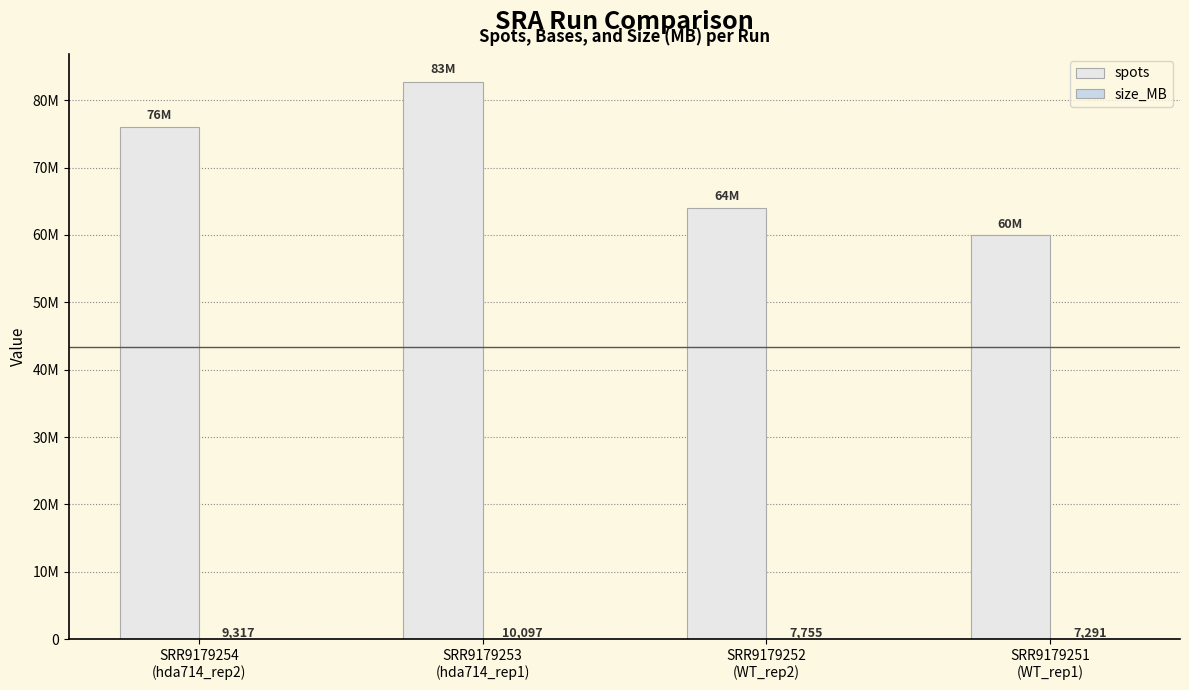

What is the sum of the spots values at SRR9179253
(hda714_rep1) and SRR9179251
(WT_rep1)?

142788638